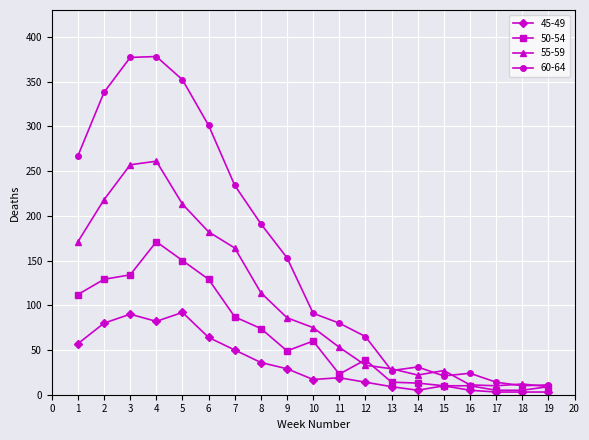

Is the value of 55-59 at 6 greater than the value of 45-49 at 11?

Yes